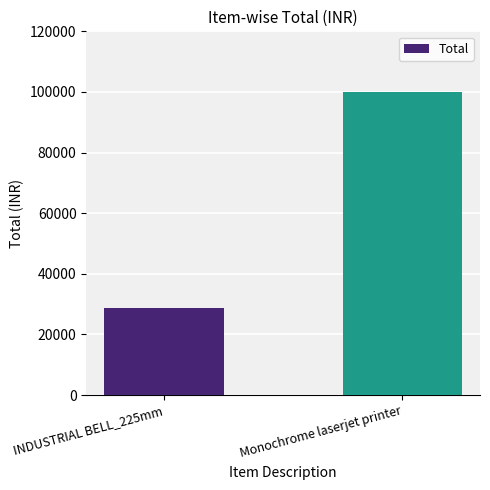

What is the sum of all values?

128790